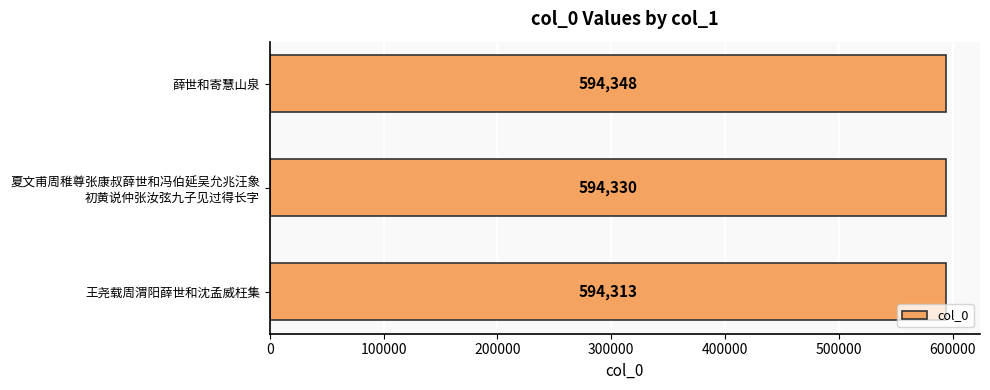

At which label is the value closest to 594330?

夏文甫周稚尊张康叔薛世和冯伯延吴允兆汪象
初黄说仲张汝弦九子见过得长字